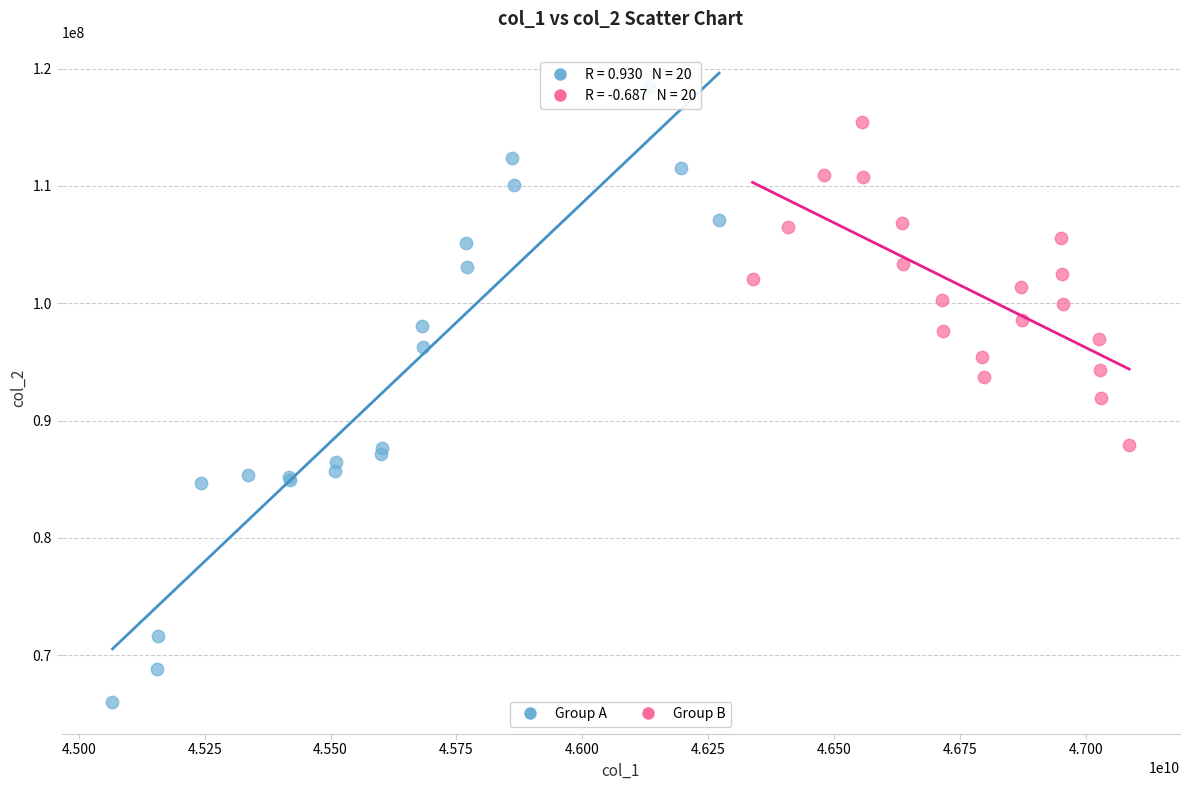

Which series has the largest Y range (max minus min)?

Group A